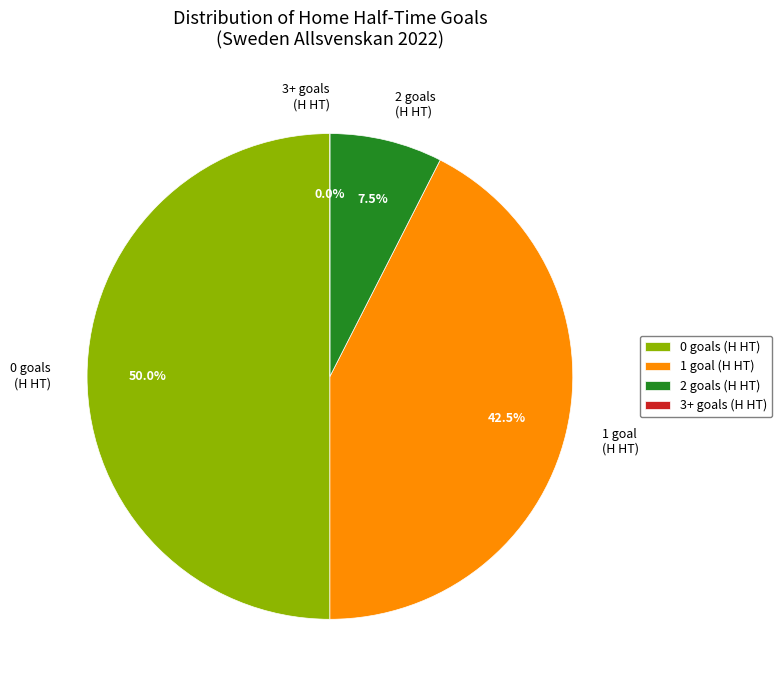

Is there a majority slice in this chart?

No